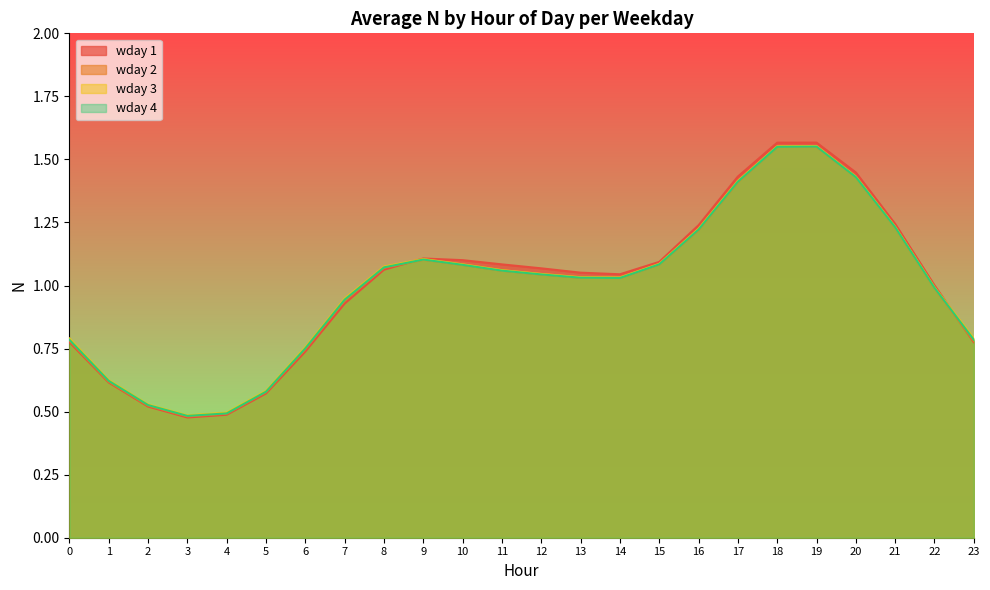

Reading right to left, extract all data points from this chart.

wday 1: 23=0.8	22=1.0	21=1.2	20=1.4	19=1.6	18=1.6	17=1.4	16=1.2	15=1.1	14=1.0	13=1.1	12=1.1	11=1.1	10=1.1	9=1.1	8=1.1	7=0.9	6=0.7	5=0.6	4=0.5	3=0.5	2=0.5	1=0.6	0=0.8
wday 2: 23=0.8	22=1.0	21=1.2	20=1.4	19=1.6	18=1.6	17=1.4	16=1.2	15=1.1	14=1.0	13=1.0	12=1.0	11=1.1	10=1.1	9=1.1	8=1.1	7=0.9	6=0.7	5=0.6	4=0.5	3=0.5	2=0.5	1=0.6	0=0.8
wday 3: 23=0.8	22=1.0	21=1.2	20=1.4	19=1.6	18=1.6	17=1.4	16=1.2	15=1.1	14=1.0	13=1.0	12=1.0	11=1.1	10=1.1	9=1.1	8=1.1	7=0.9	6=0.8	5=0.6	4=0.5	3=0.5	2=0.5	1=0.6	0=0.8
wday 4: 23=0.8	22=1.0	21=1.2	20=1.4	19=1.6	18=1.6	17=1.4	16=1.2	15=1.1	14=1.0	13=1.0	12=1.0	11=1.1	10=1.1	9=1.1	8=1.1	7=0.9	6=0.8	5=0.6	4=0.5	3=0.5	2=0.5	1=0.6	0=0.8